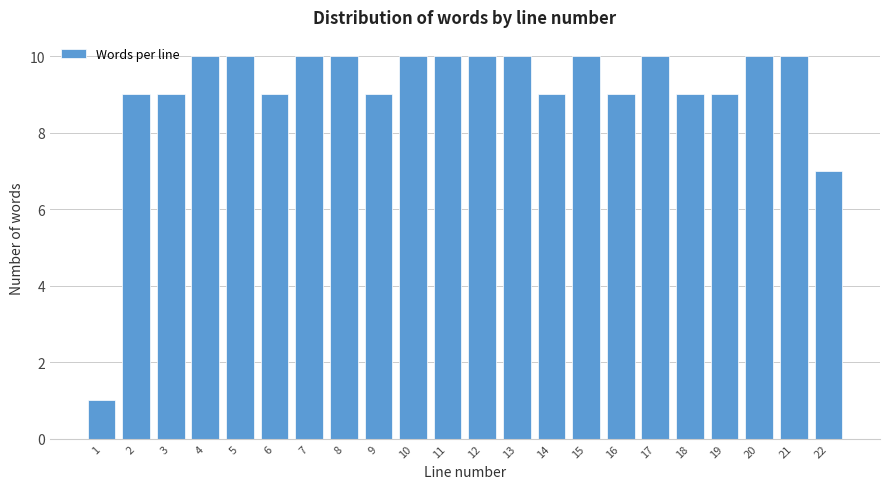

Reading right to left, extract all data points from this chart.

7	10	10	9	9	10	9	10	9	10	10	10	10	9	10	10	9	10	10	9	9	1